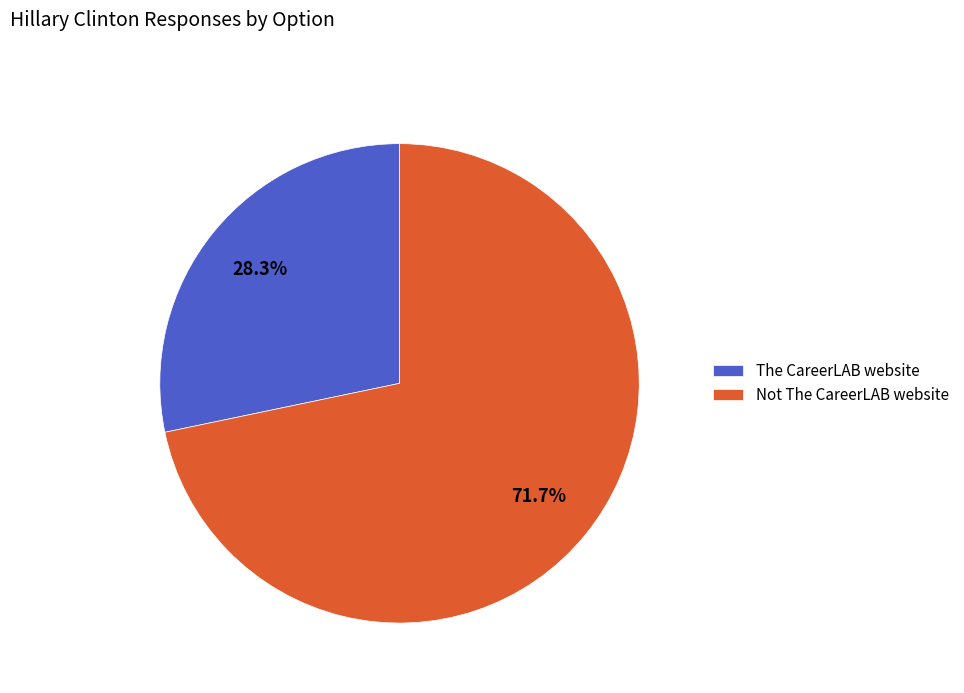

Which category accounts for the majority?

Not The CareerLAB website